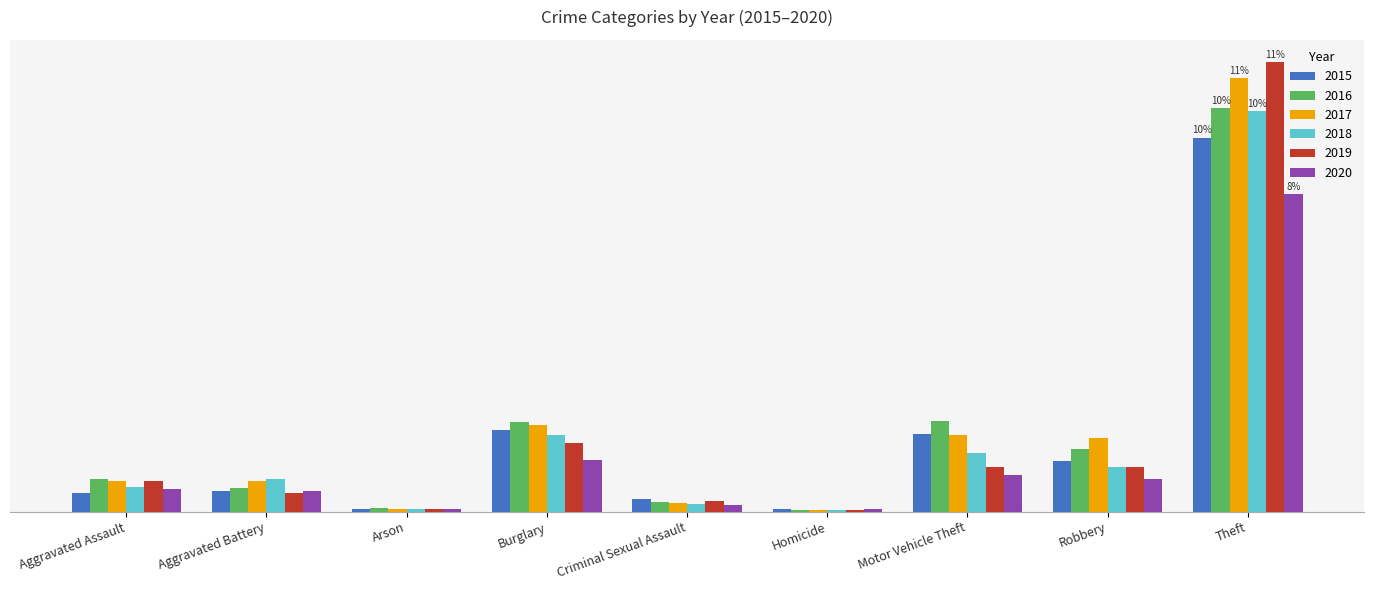

Where does the 2020 series first go above 50?

Burglary